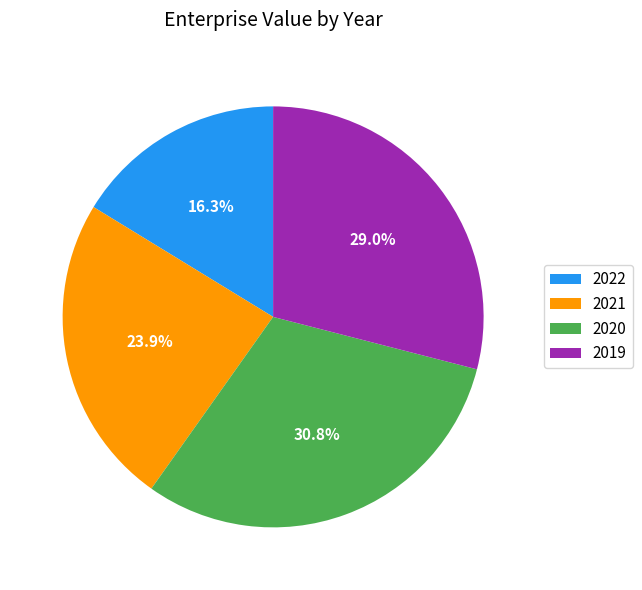

Which has a higher value, 2021 or 2020?

2020